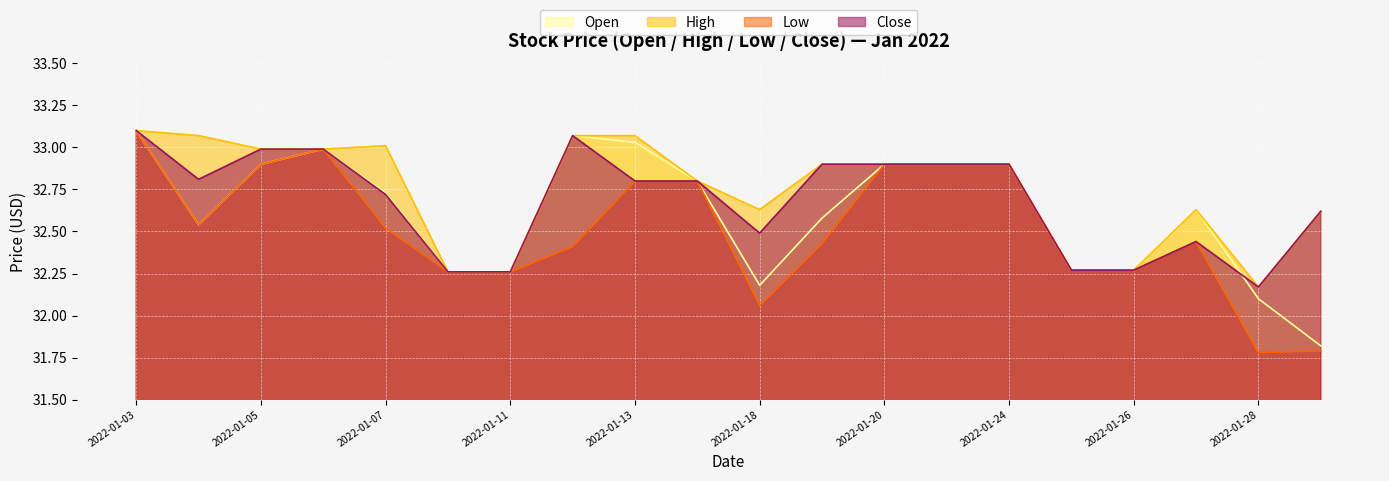

At which label is Low closest to 32?

2022-01-18